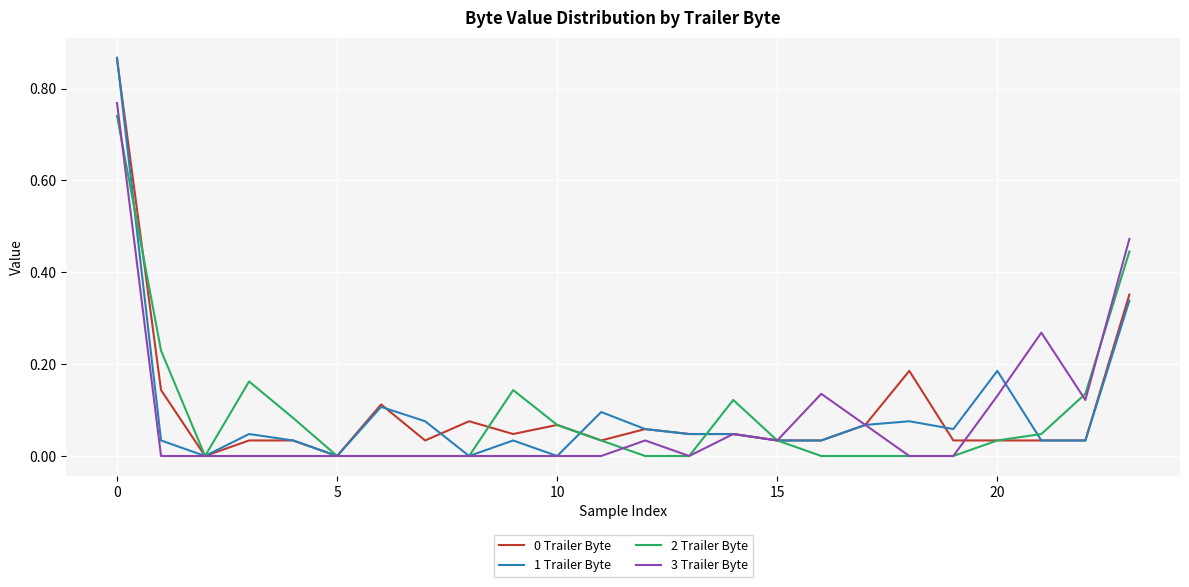

Which series has the largest range (max minus min)?

1 Trailer Byte